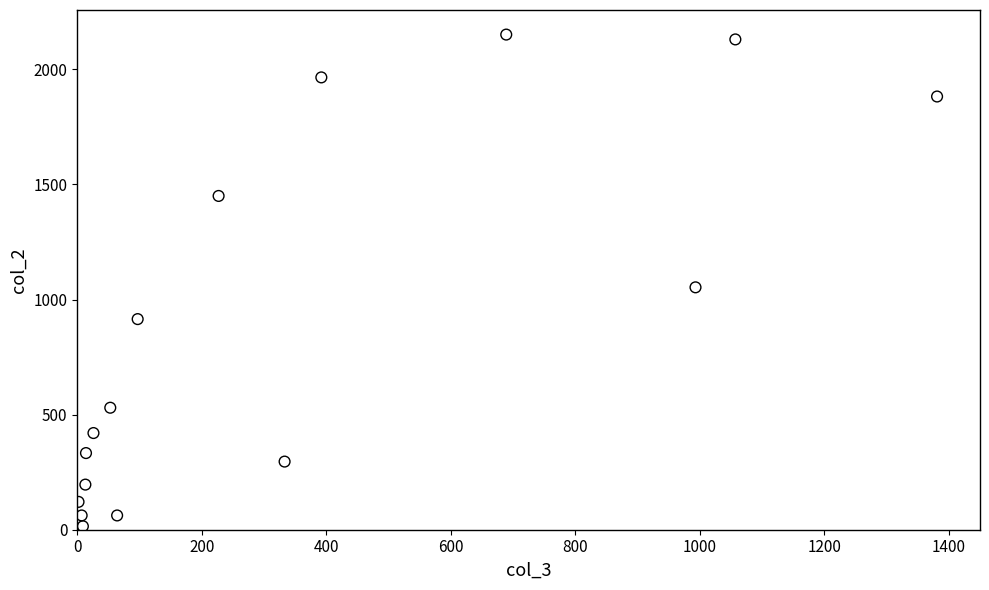

What Y value in the scatter plot is closest to 1083?

1053